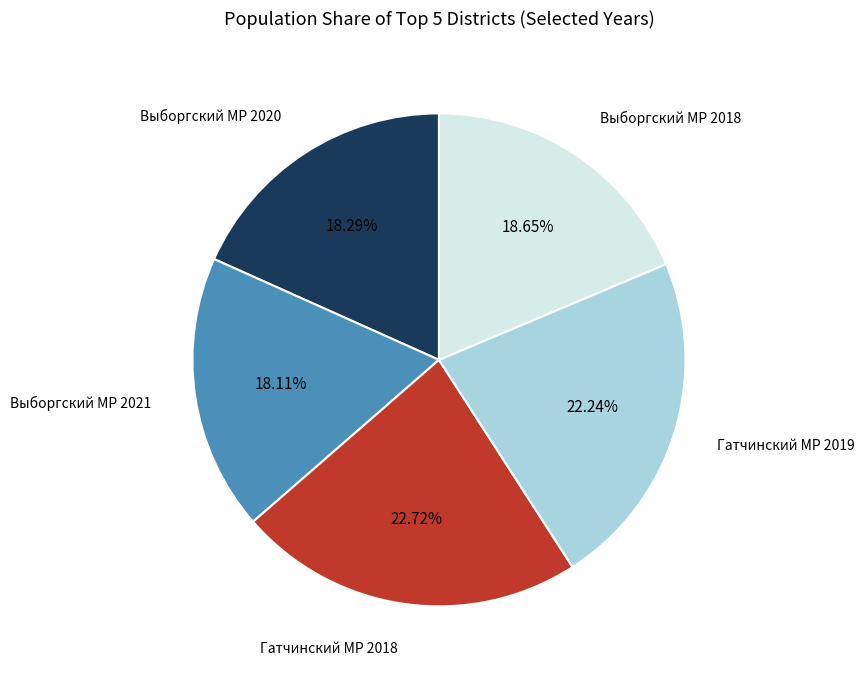

Does Выборгский МР 2021 account for over 50% of the chart?

No